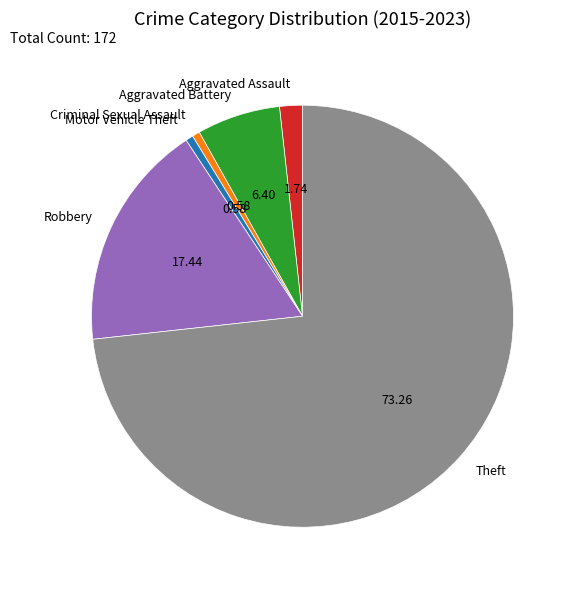

Count the number of slices in the pie.

6